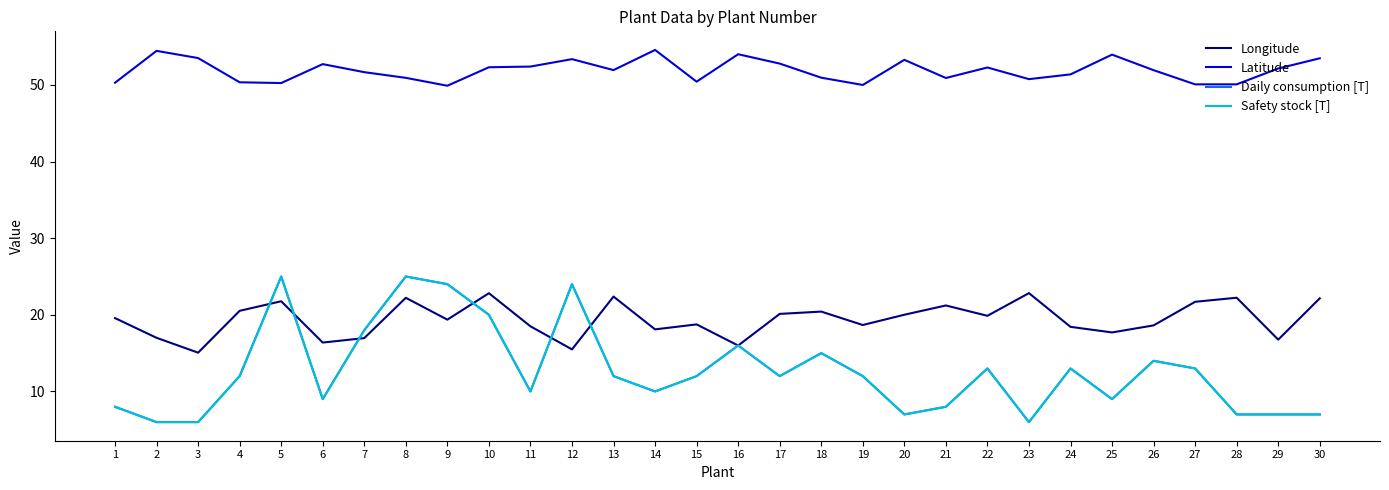

Does the chart have visible grid lines?

No